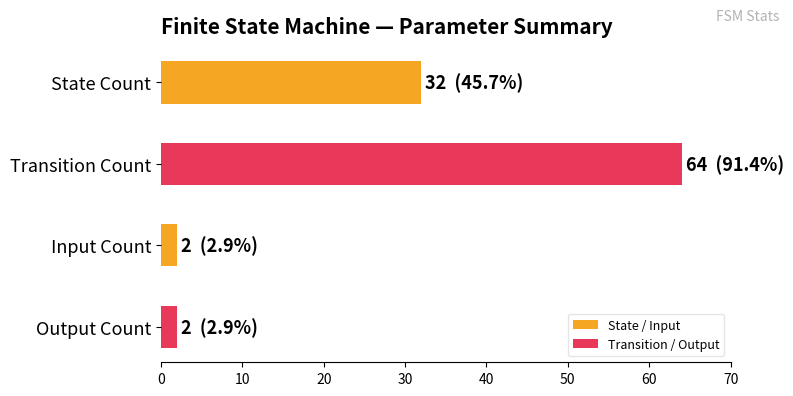

What is the ratio of the value at Output Count to the value at Input Count?

1.0